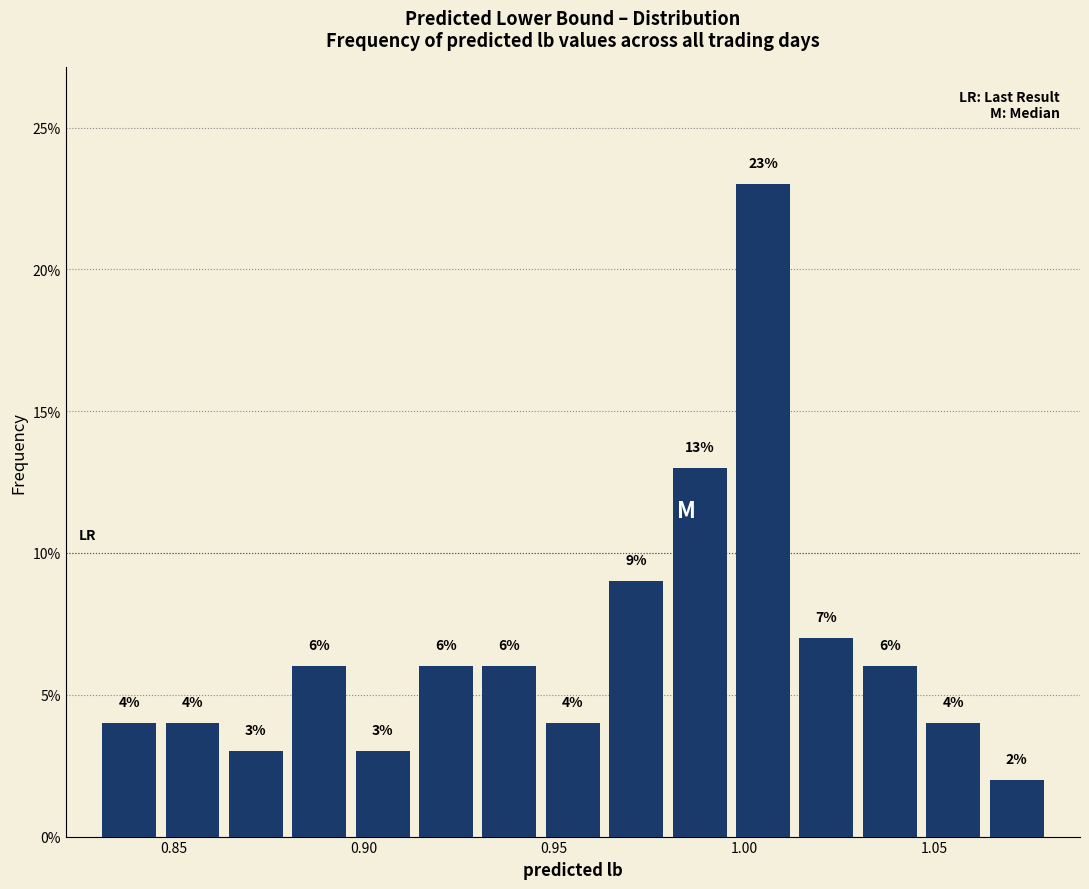

Read against the x-axis, roughly where is the centre of the tallest bar?

1.005